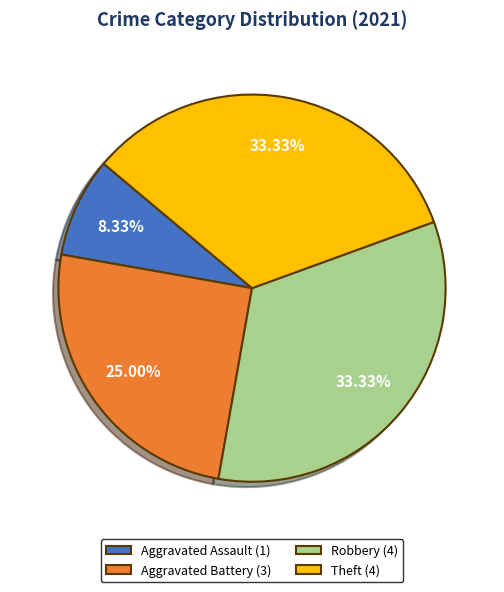

Which has a higher value, Aggravated Battery (3) or Theft (4)?

Theft (4)